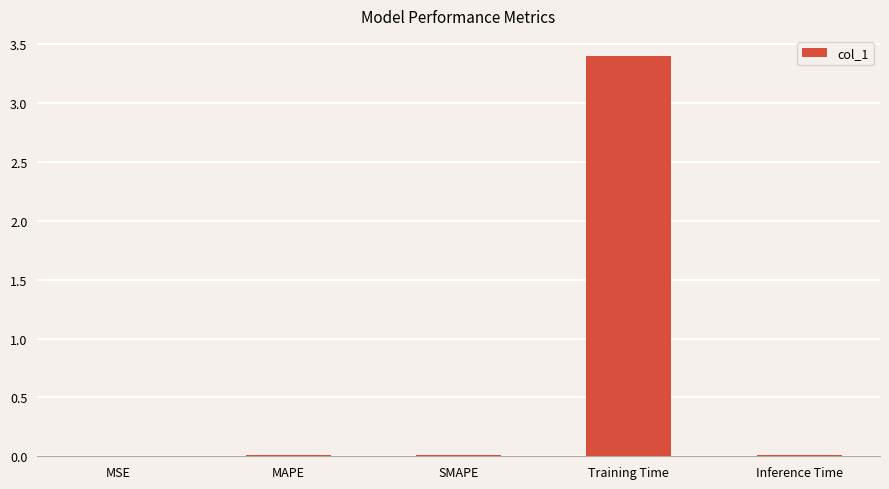

Are the bars horizontal?

No